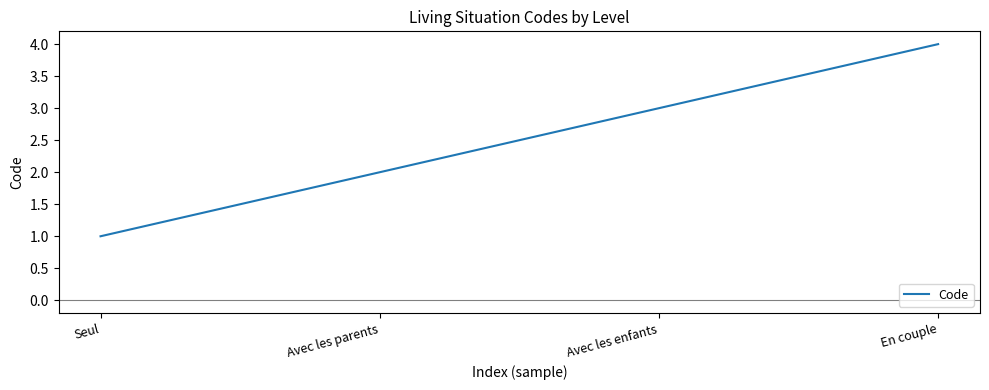

List the labels in order of value, largest first.

En couple, Avec les enfants, Avec les parents, Seul